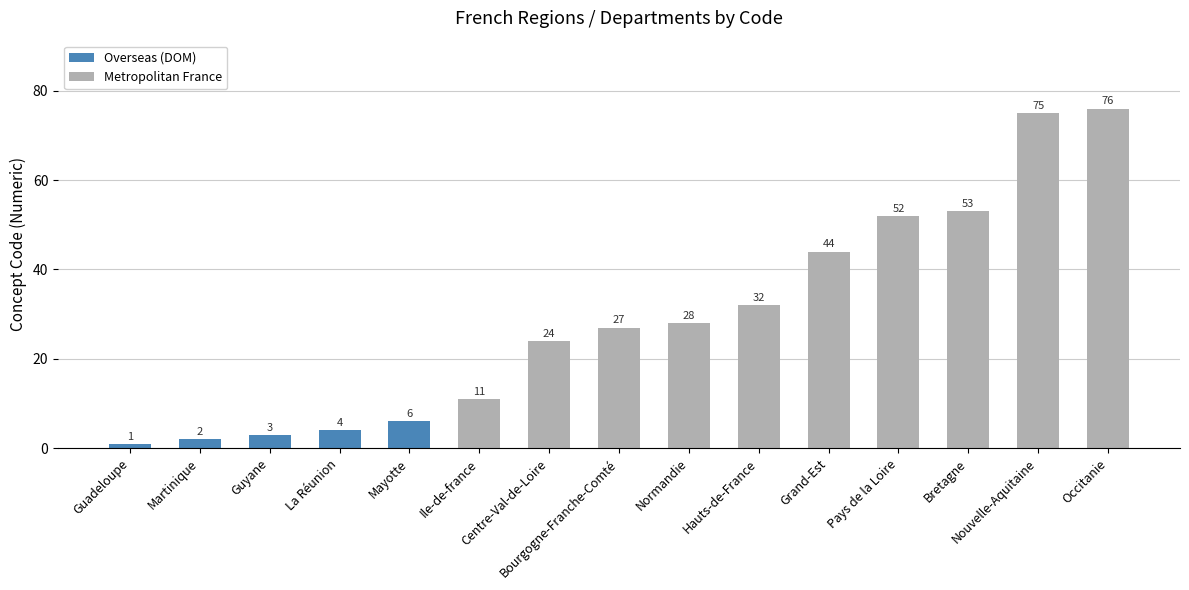

What is the approximate value at Bourgogne-Franche-Comté, to the nearest 5?

25